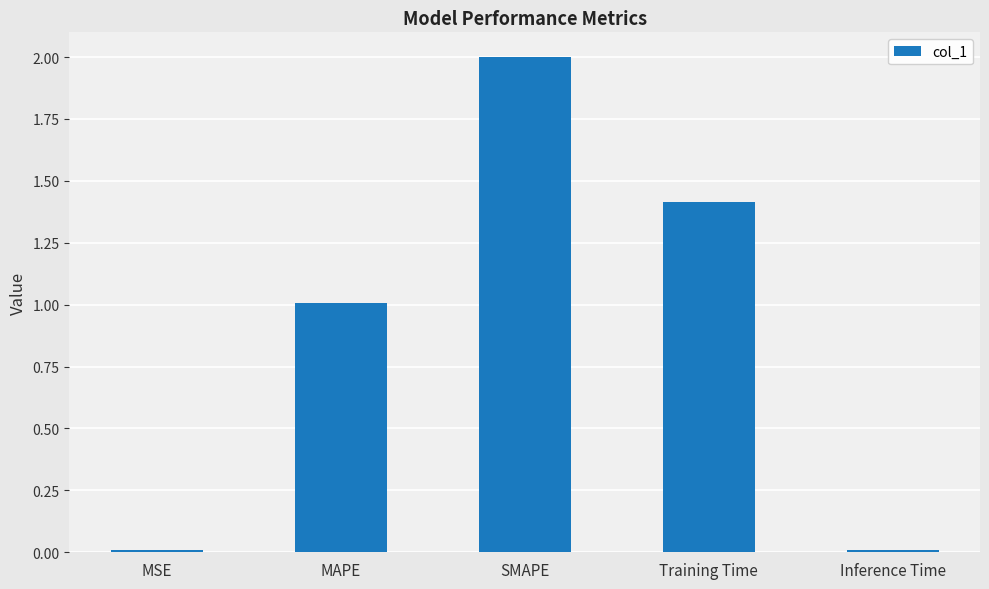

Approximately how many times larger is the value at MAPE compared to SMAPE?

0.5